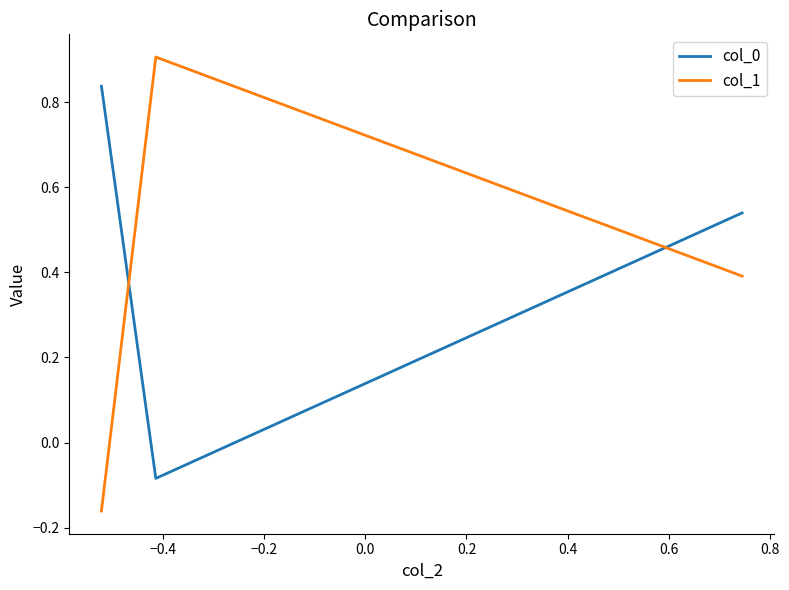

What is the difference between the maximum and minimum values in the col_0 series?

0.9